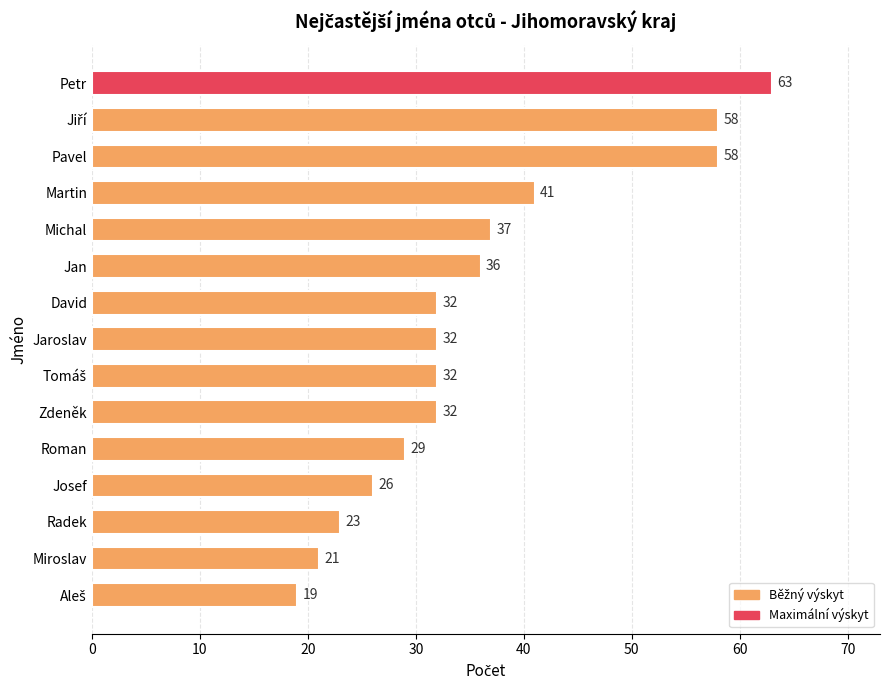

What is the approximate value at Miroslav, to the nearest 10?

20